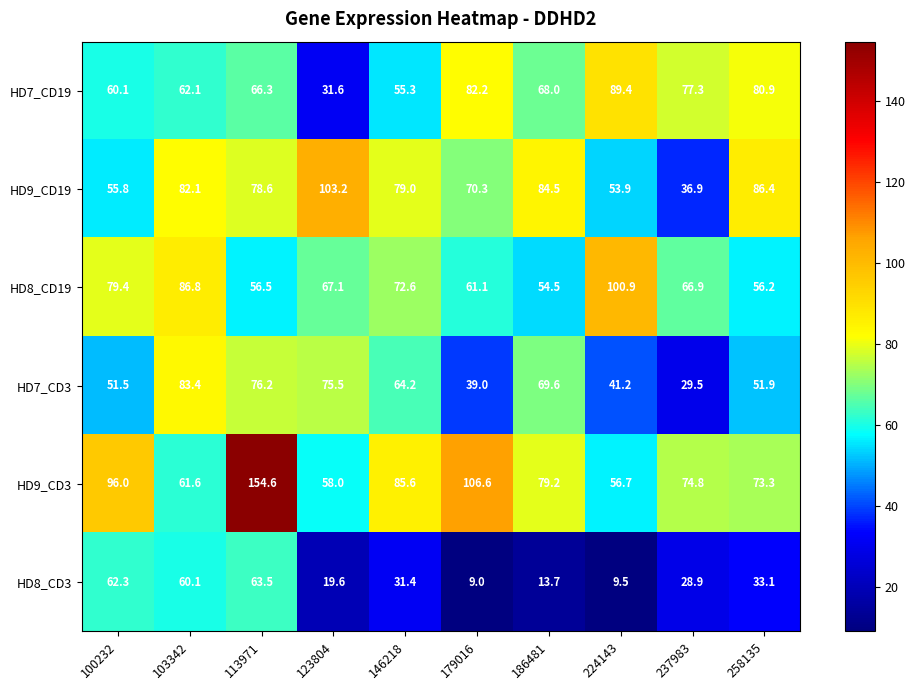

Which series has the largest range (max minus min)?

HD9_CD3